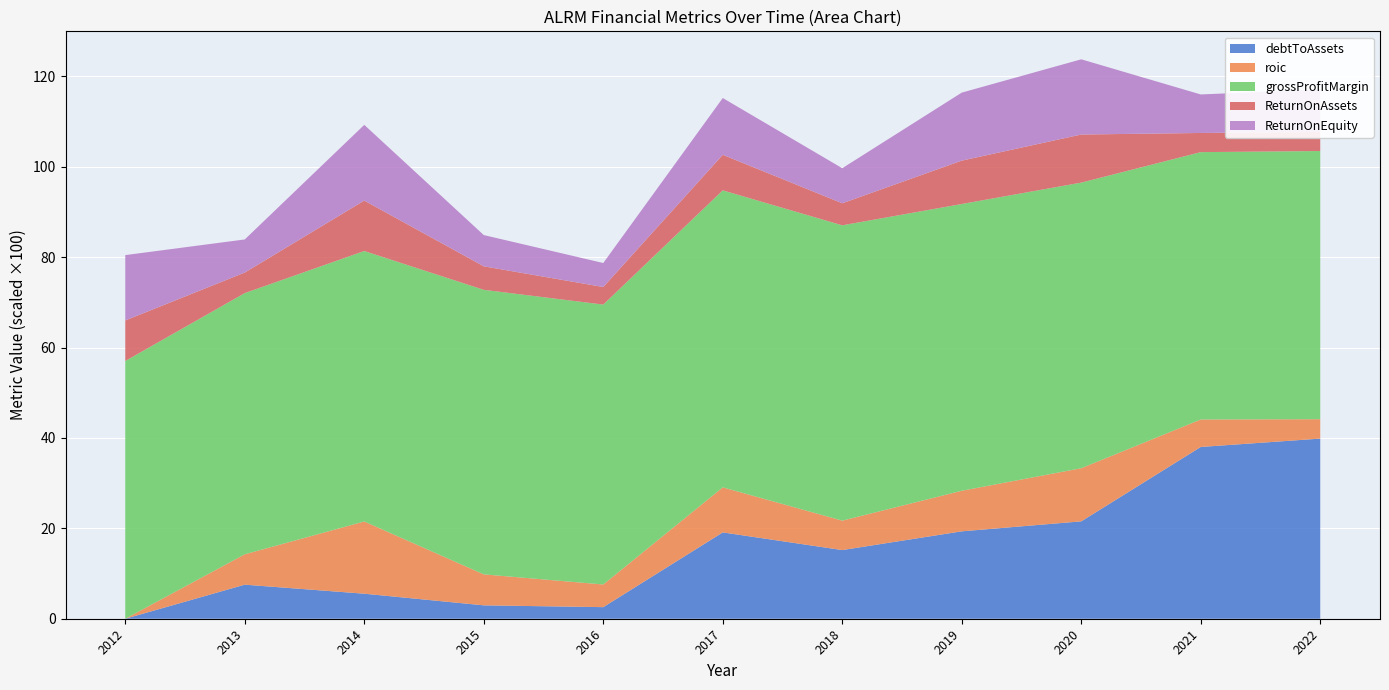

Reading left to right, transcribe all the data shown in this chart.

debtToAssets: 2012=0.0	2013=0.1	2014=0.1	2015=0.0	2016=0.0	2017=0.2	2018=0.2	2019=0.2	2020=0.2	2021=0.4	2022=0.4
roic: 2012=0.0	2013=0.1	2014=0.2	2015=0.1	2016=0.1	2017=0.1	2018=0.1	2019=0.1	2020=0.1	2021=0.1	2022=0.0
grossProfitMargin: 2012=0.6	2013=0.6	2014=0.6	2015=0.6	2016=0.6	2017=0.7	2018=0.7	2019=0.6	2020=0.6	2021=0.6	2022=0.6
ReturnOnAssets: 2012=0.1	2013=0.0	2014=0.1	2015=0.1	2016=0.0	2017=0.1	2018=0.0	2019=0.1	2020=0.1	2021=0.0	2022=0.0
ReturnOnEquity: 2012=0.1	2013=0.1	2014=0.2	2015=0.1	2016=0.1	2017=0.1	2018=0.1	2019=0.2	2020=0.2	2021=0.1	2022=0.1